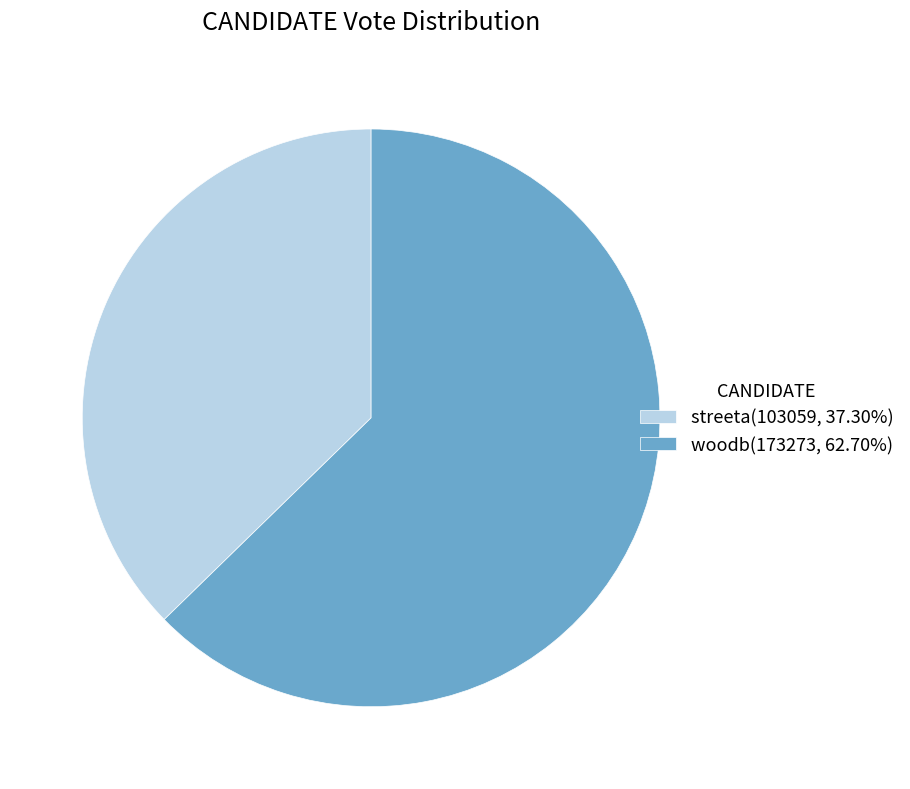

Is it true that woodb is 63% of the pie?

True